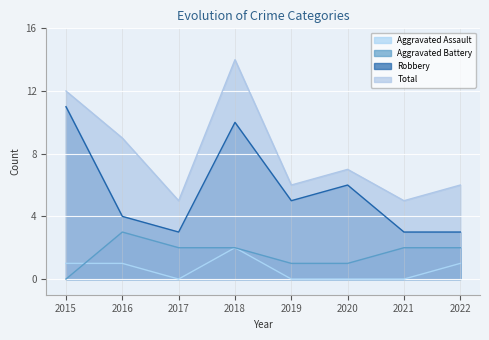

List the labels in order of Total value, smallest first.

2017, 2021, 2019, 2022, 2020, 2016, 2015, 2018